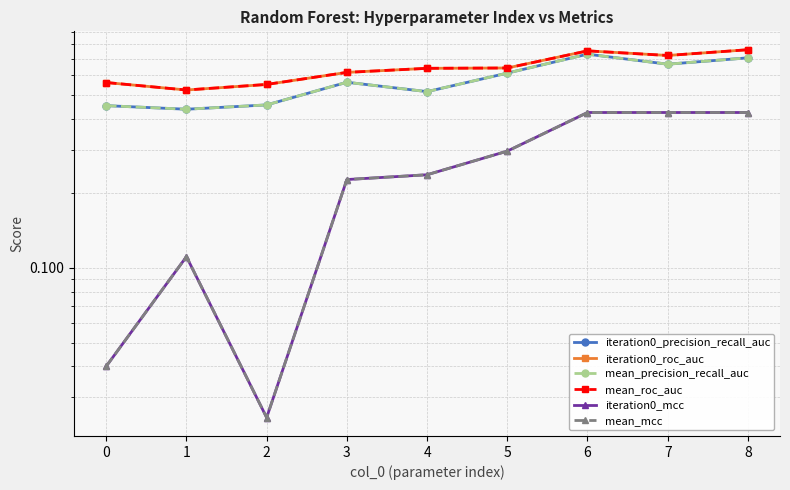

Rank the series by their maximum value, from lowest to highest.

iteration0_mcc, mean_mcc, iteration0_precision_recall_auc, mean_precision_recall_auc, iteration0_roc_auc, mean_roc_auc